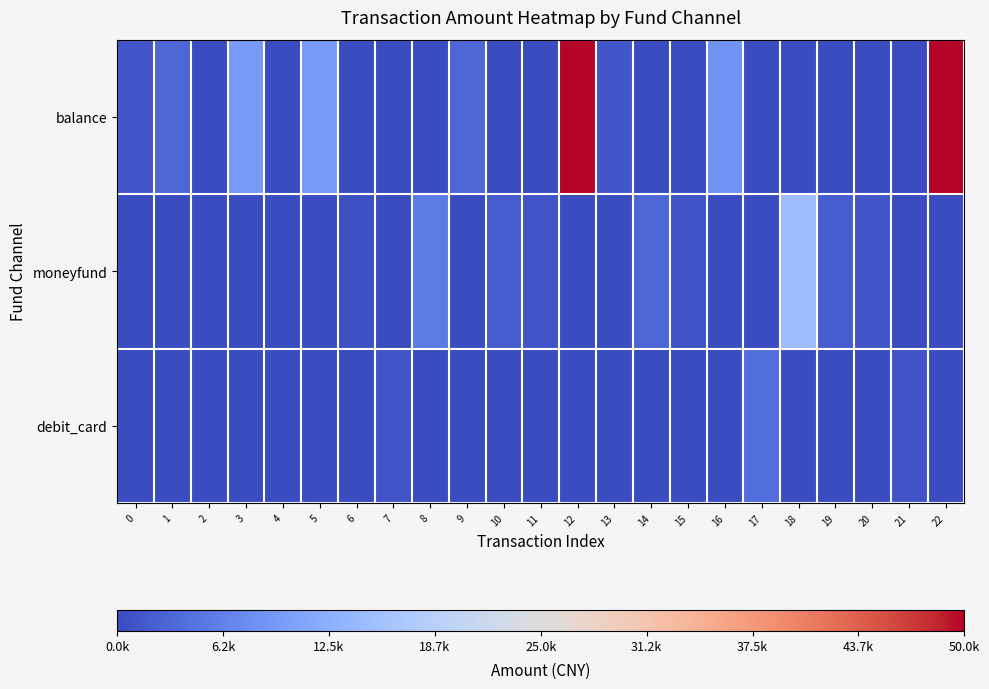

Between 9 and 13, which series saw the biggest shift?

balance